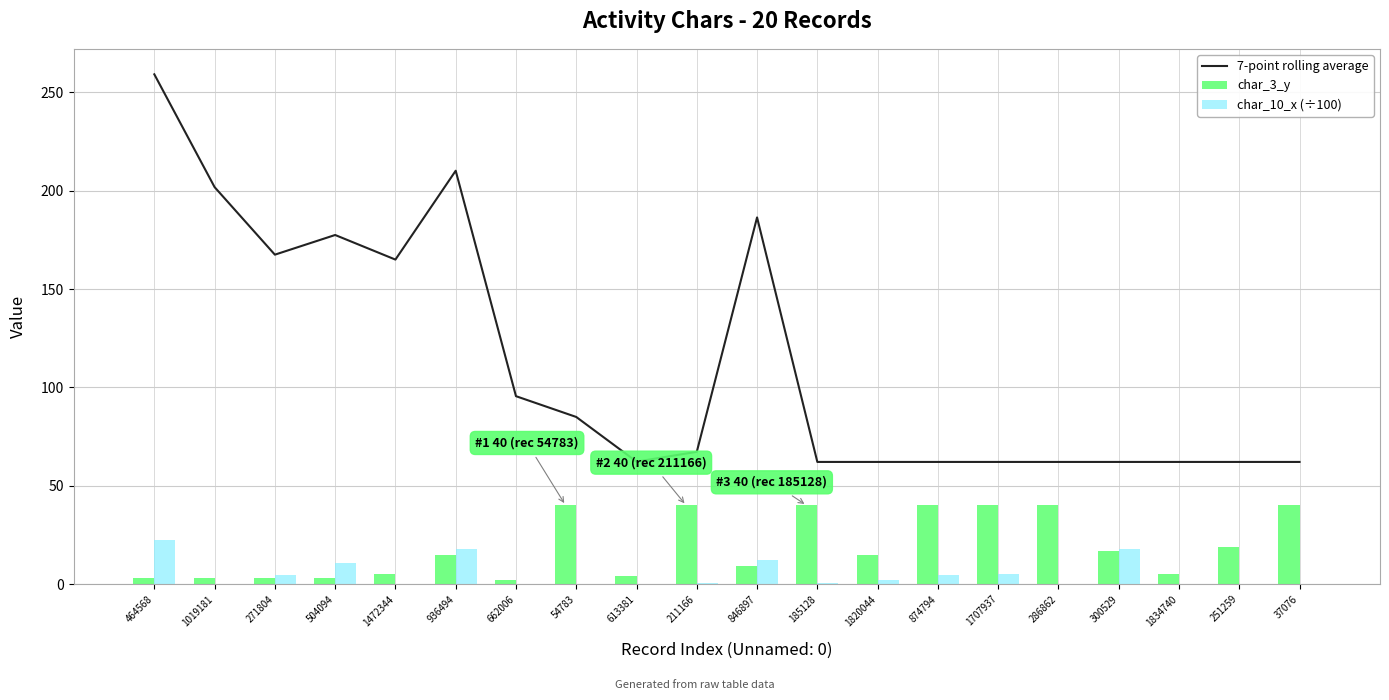

Between 504094 and 37076, which series saw the biggest shift?

7-point rolling average